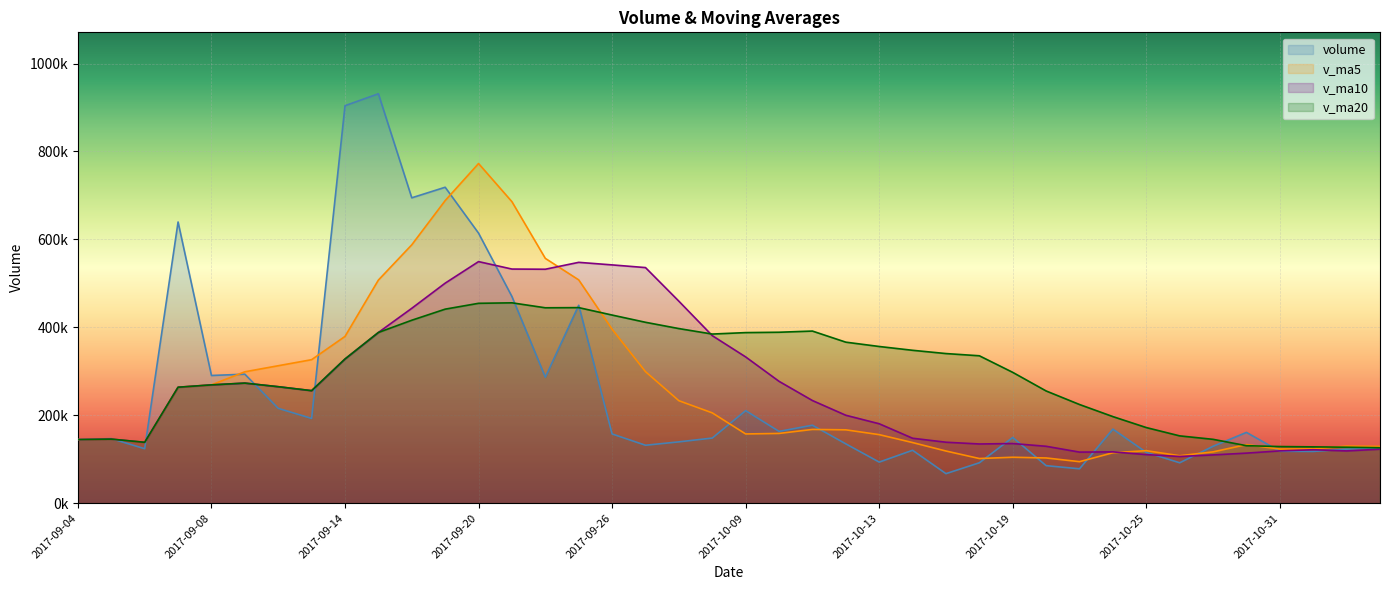

What is the difference between the highest and lowest values at 2017-09-13?

133630.6